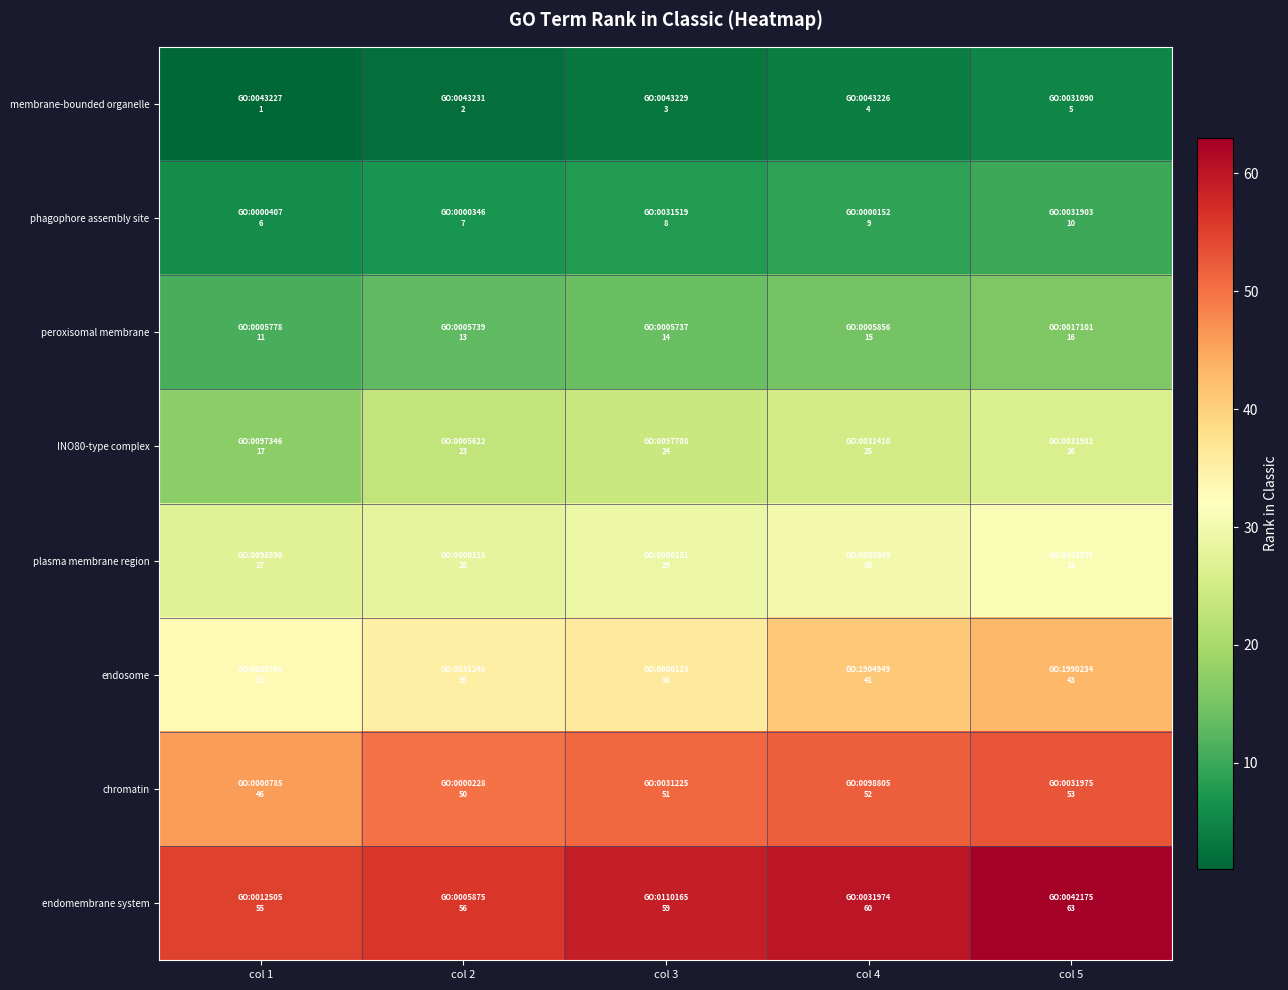

What is the total value across all series at col 1?

196